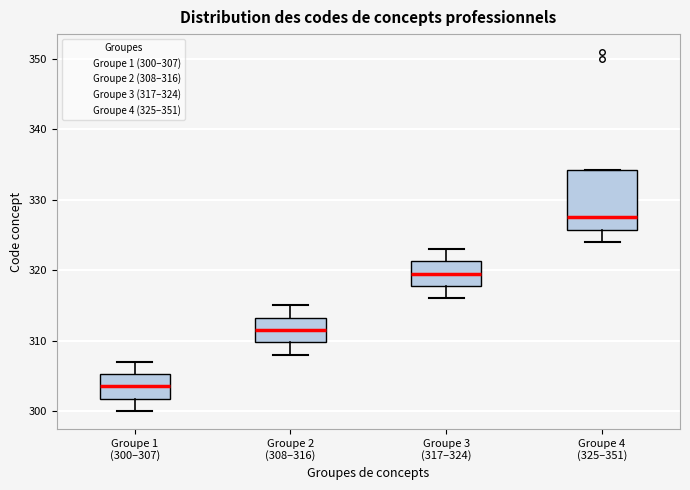

Reading left to right, read every box against the y-axis: the position of its median line, the range the box covers, and the ends of its whiskers. The values are not printed on the chart, so give them approximately, as read against the axis.

Groupe 1 (300–307): median 304, box 302 to 305, whiskers 300 to 307
Groupe 2 (308–316): median 312, box 310 to 313, whiskers 308 to 315
Groupe 3 (317–324): median 320, box 318 to 321, whiskers 316 to 323
Groupe 4 (325–351): median 328, box 326 to 334, whiskers 324 to 334